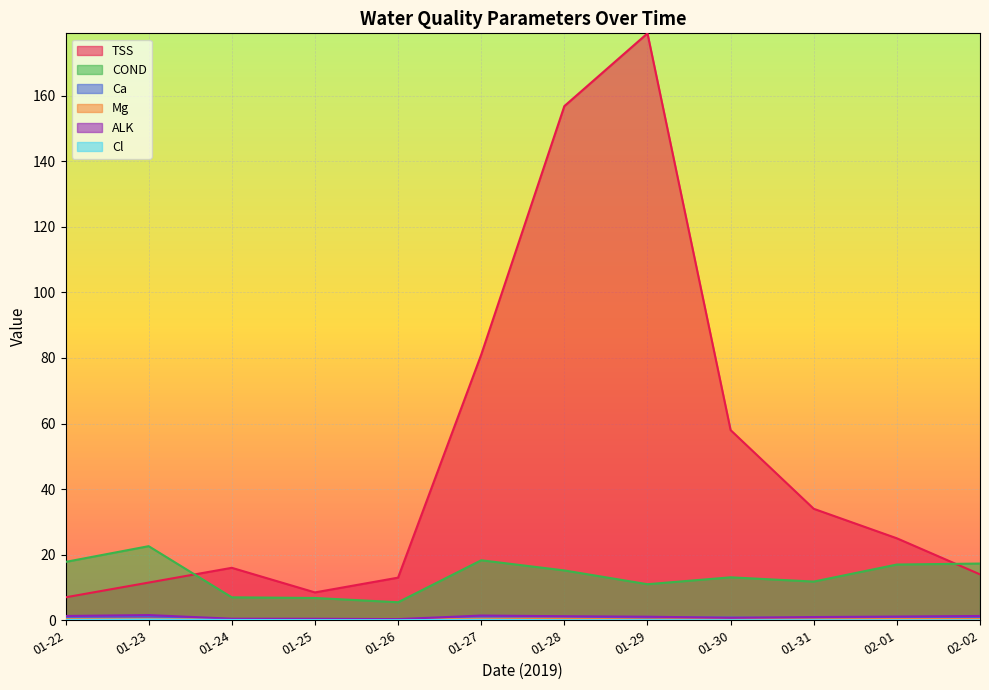

How many series are shown in this chart?

6